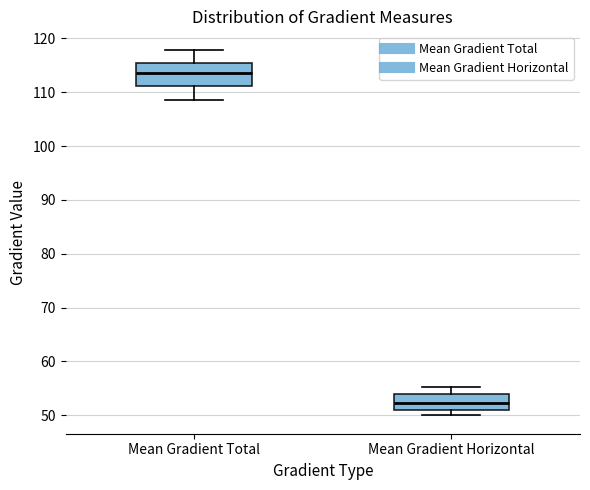

Reading left to right, read every box against the y-axis: the position of its median line, the range the box covers, and the ends of its whiskers. The values are not printed on the chart, so give them approximately, as read against the axis.

Mean Gradient Total: median 114, box 111 to 116, whiskers 109 to 118
Mean Gradient Horizontal: median 52, box 51 to 54, whiskers 50 to 55